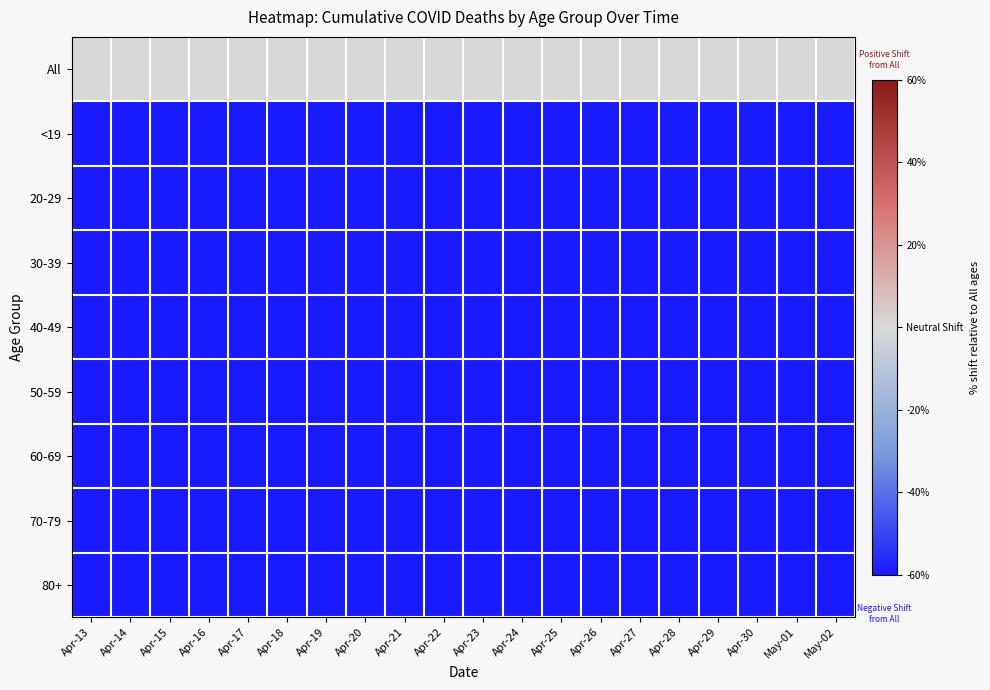

What is the difference between the highest and lowest values at May-02?

99.6